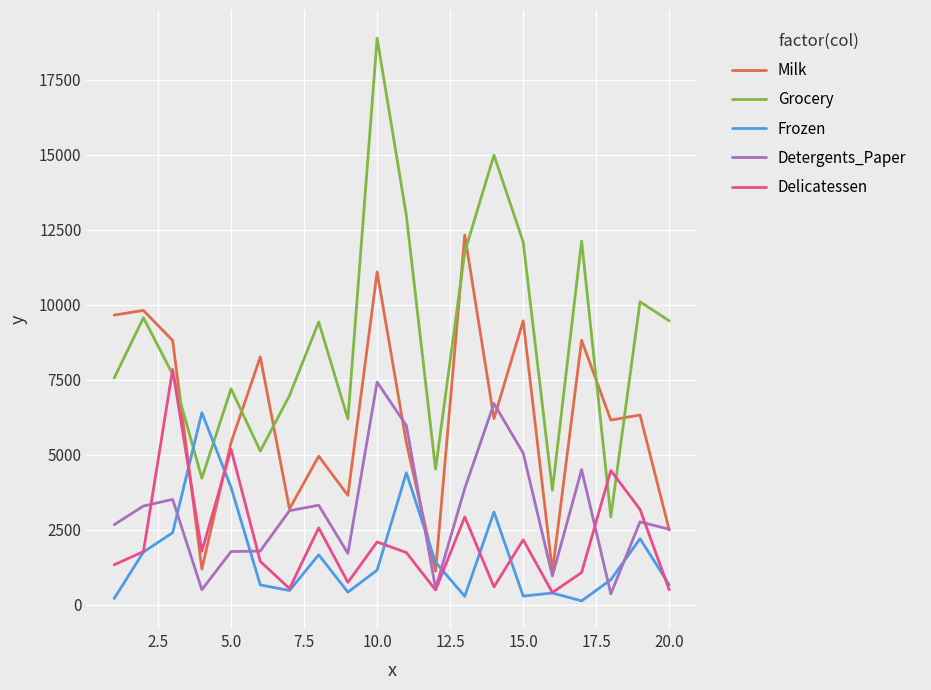

At how many categories does at least one series exceed 10612?

6